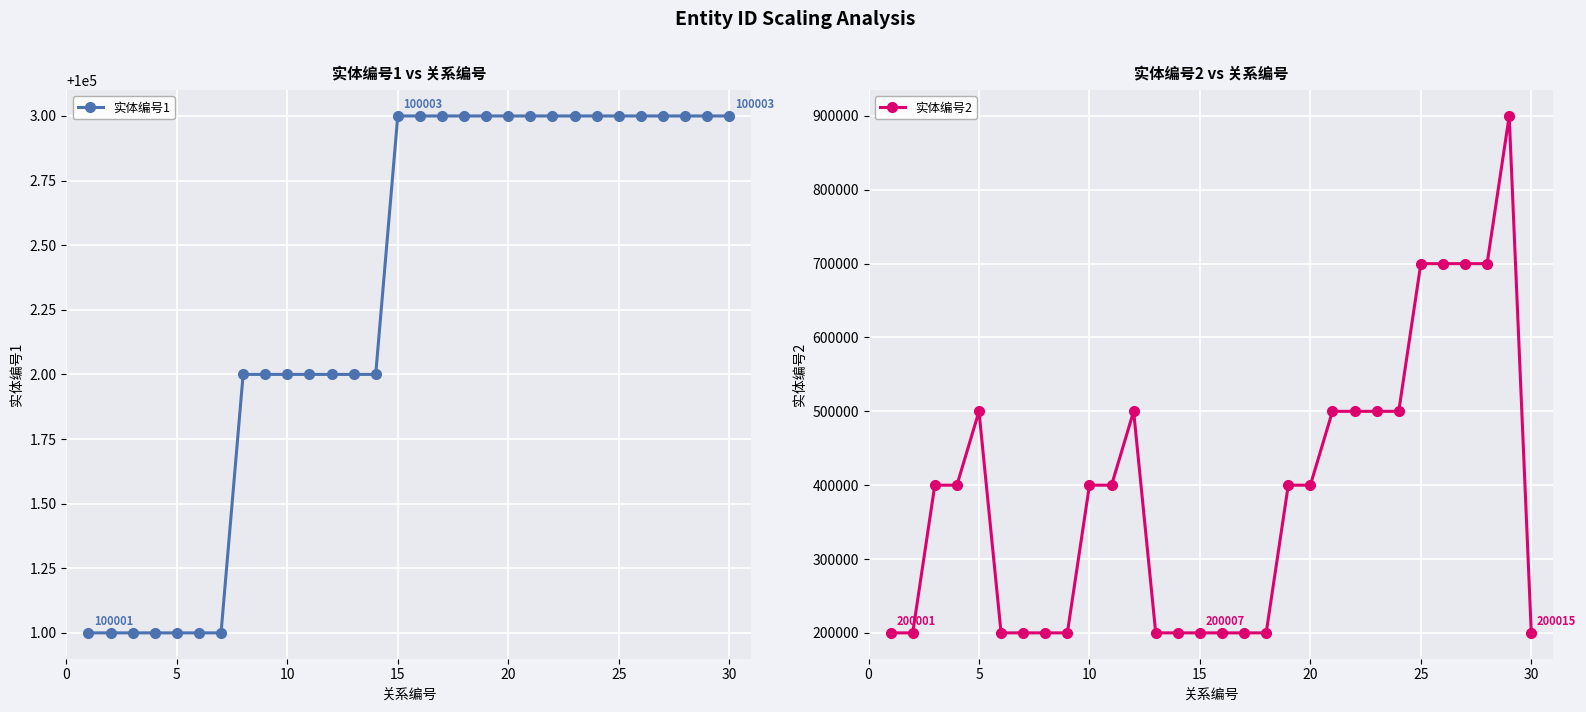

What is the minimum value for 实体编号1?

100001